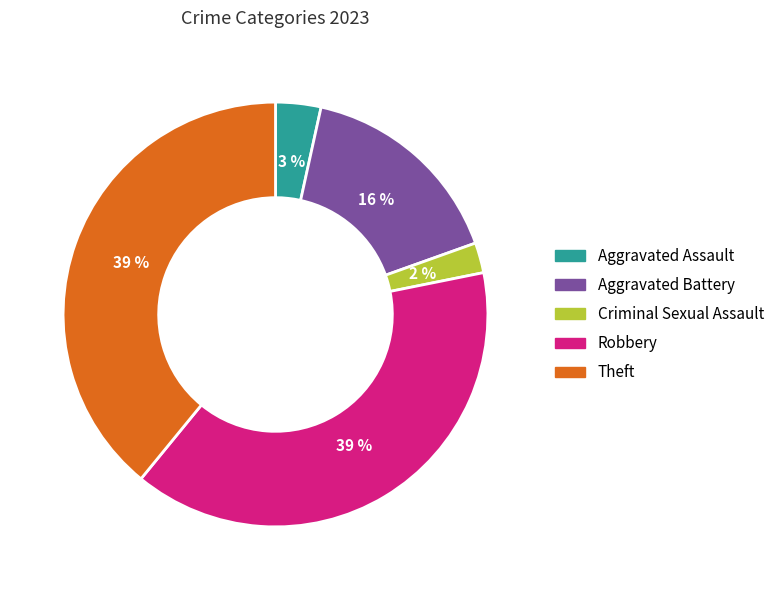

Which has a higher value, Criminal Sexual Assault or Aggravated Assault?

Aggravated Assault